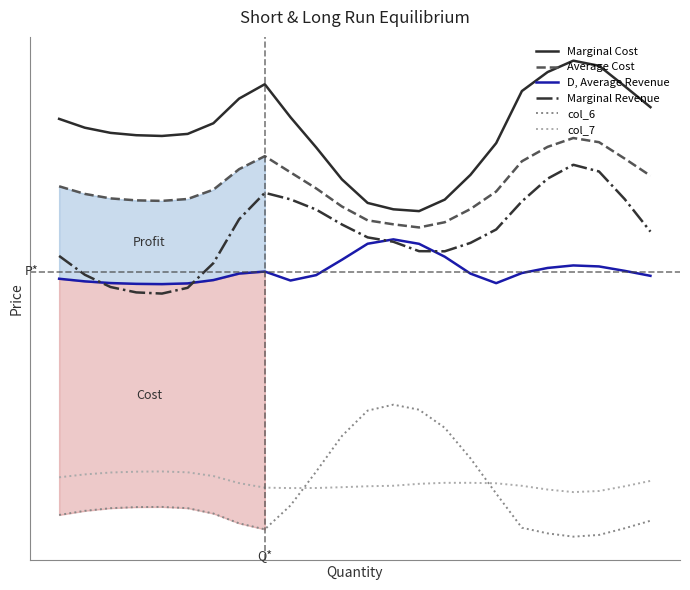

How many values in the Marginal Revenue series are below 13?

9